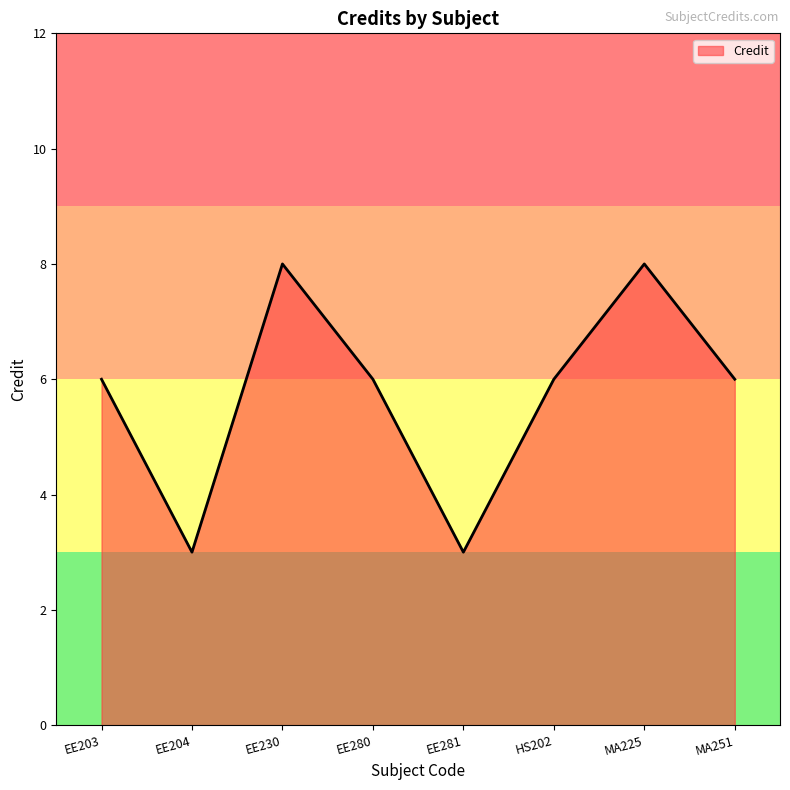

What is the change in value from EE280 to EE281?

-3